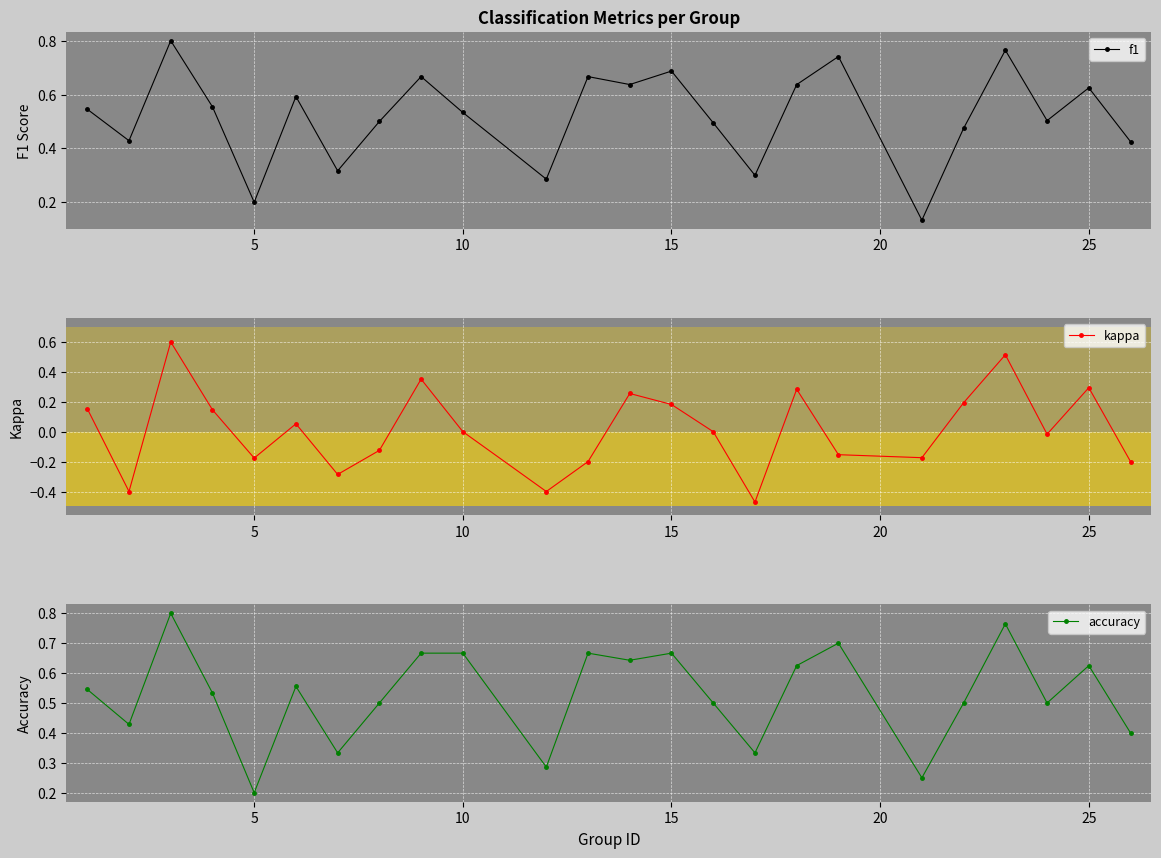

What is the maximum value for f1?

0.8